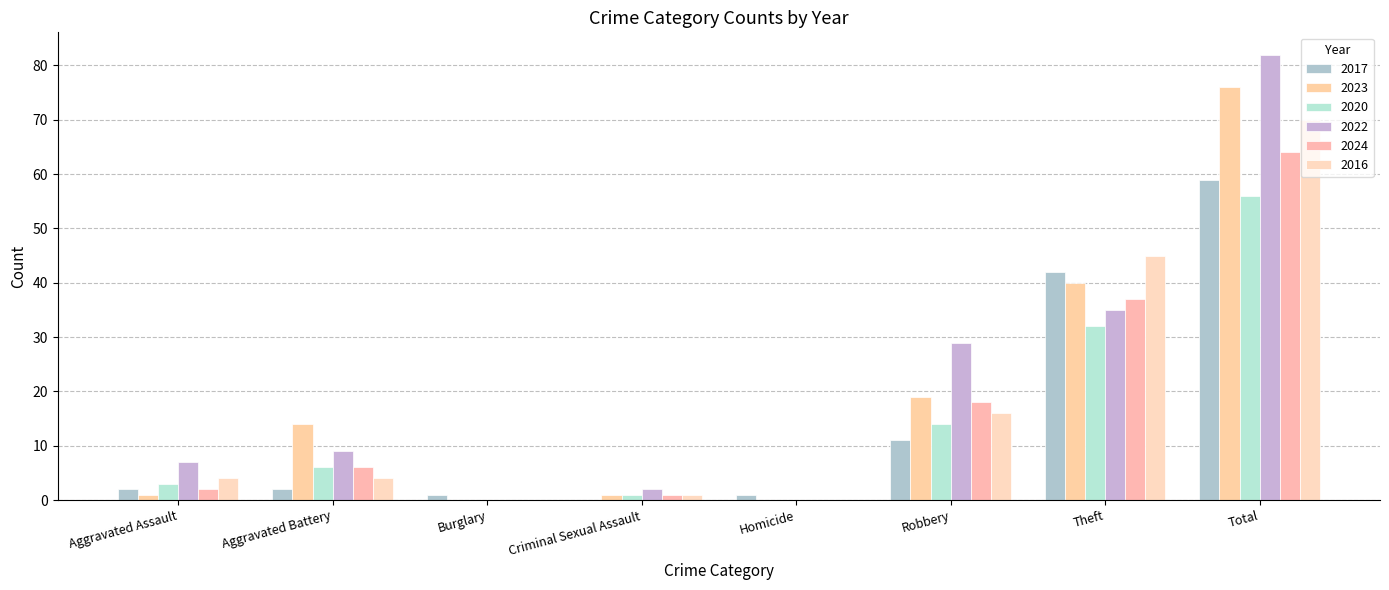

How many positive values does the 2017 series have?

7